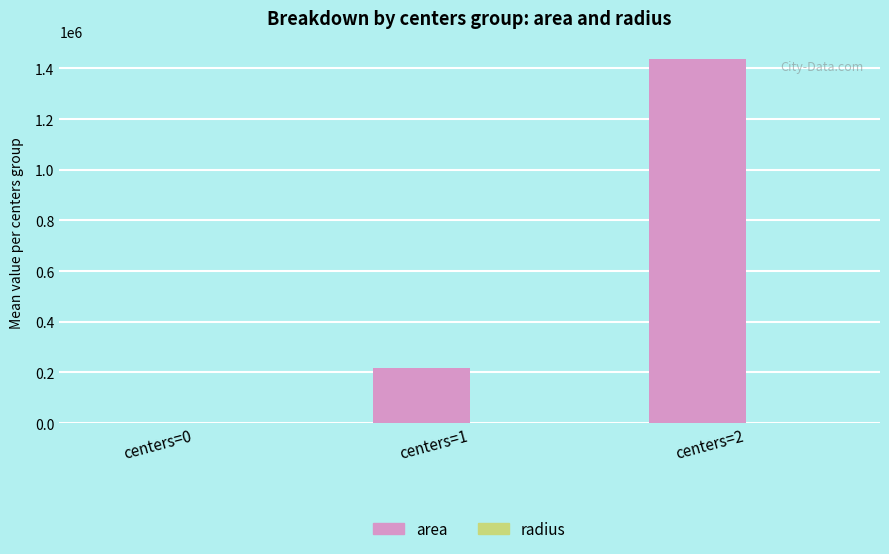

How many groups of bars are there?

3